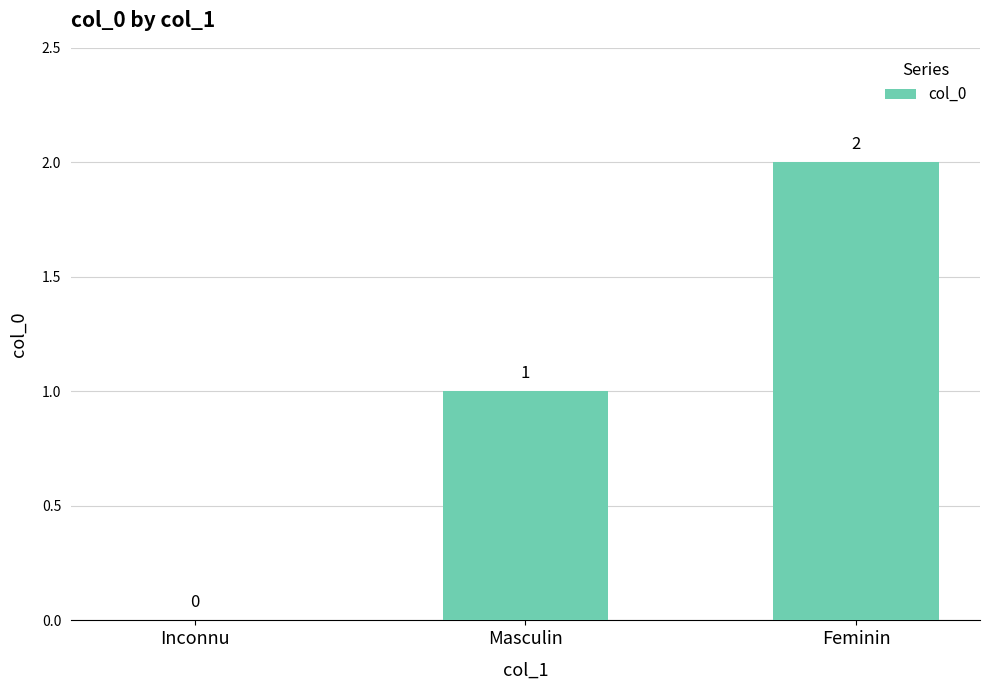

What is the average value?

1